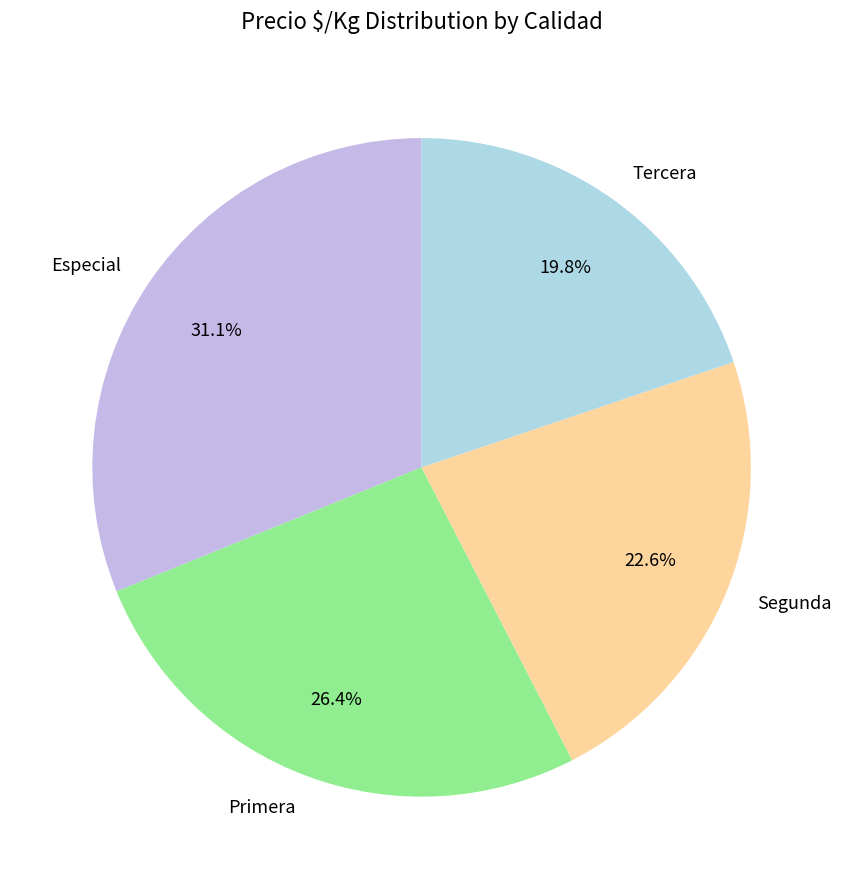

How much of the chart is everything except Segunda?

77.4%